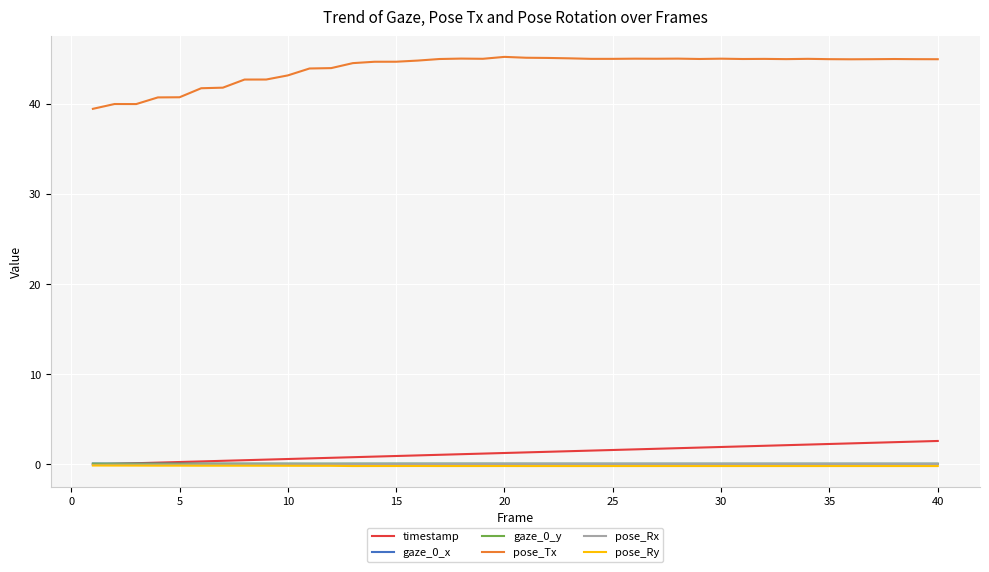

Which series has the largest range (max minus min)?

pose_Tx